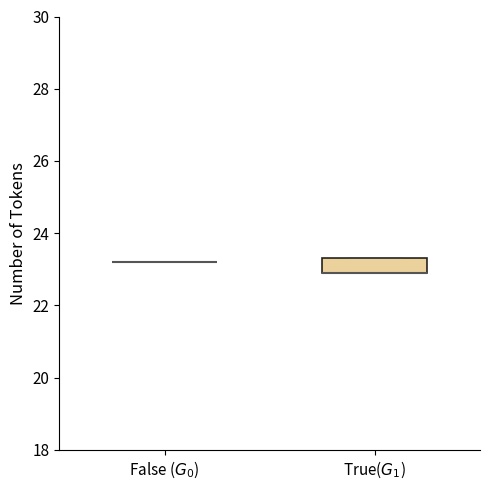

Comparing the boxes themselves (not the whiskers), which one is the tallest?

True($G_1$)